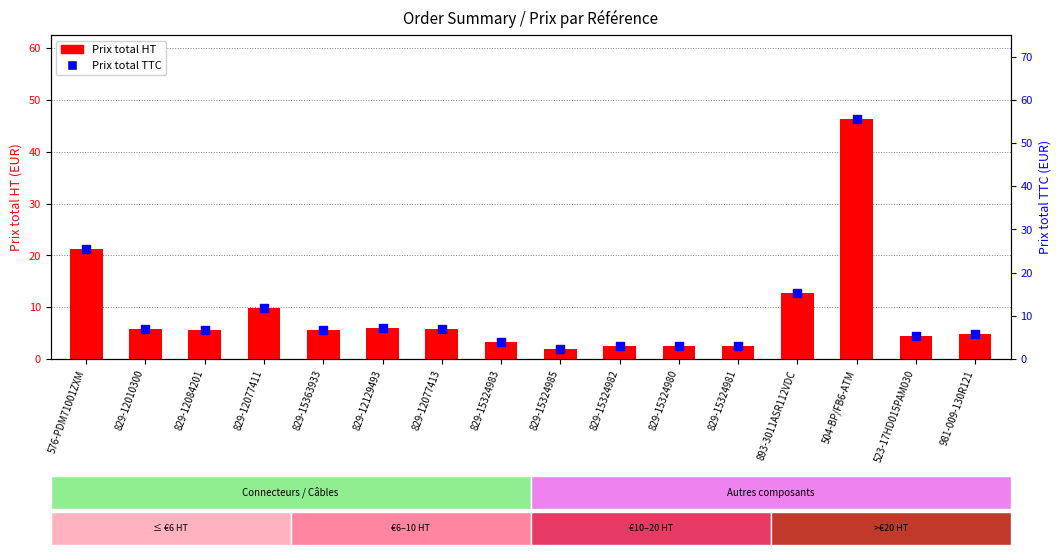

At which category is the sum across all series the highest?

504-BP/FB6-ATM